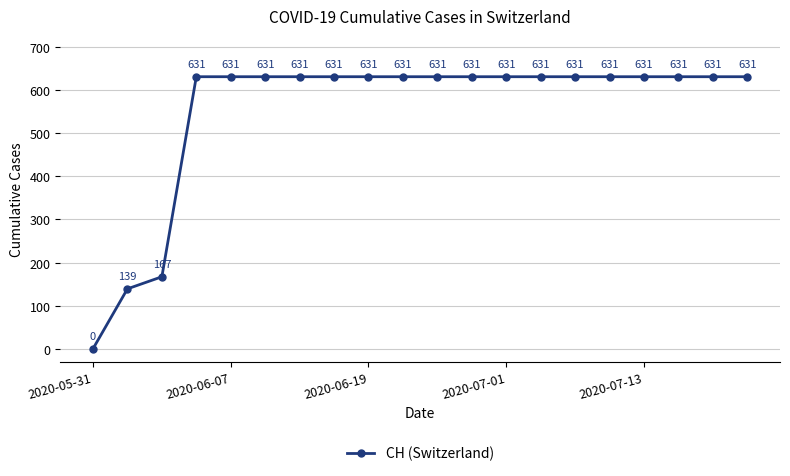

What is the maximum value shown in the chart?

631